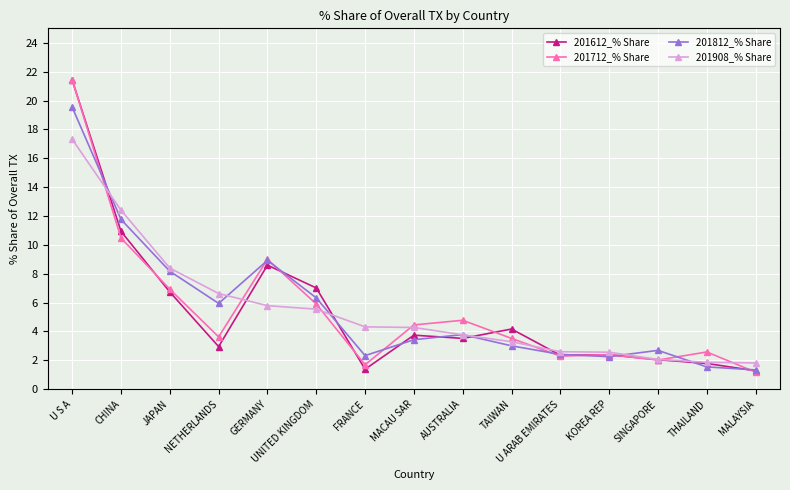

Where is 201812_% Share nearest to the value 10?

GERMANY